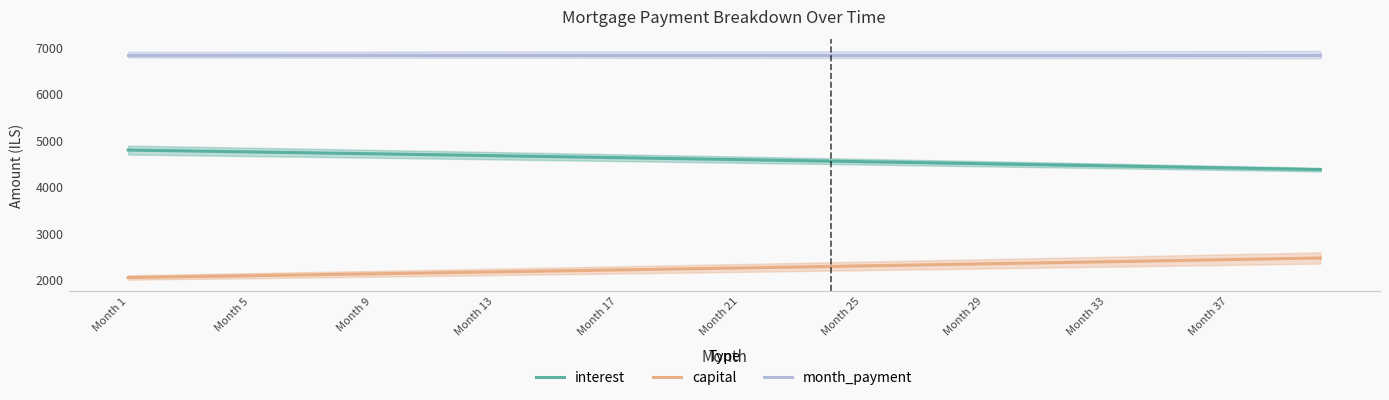

What is the lowest value of the interest series?

4371.2